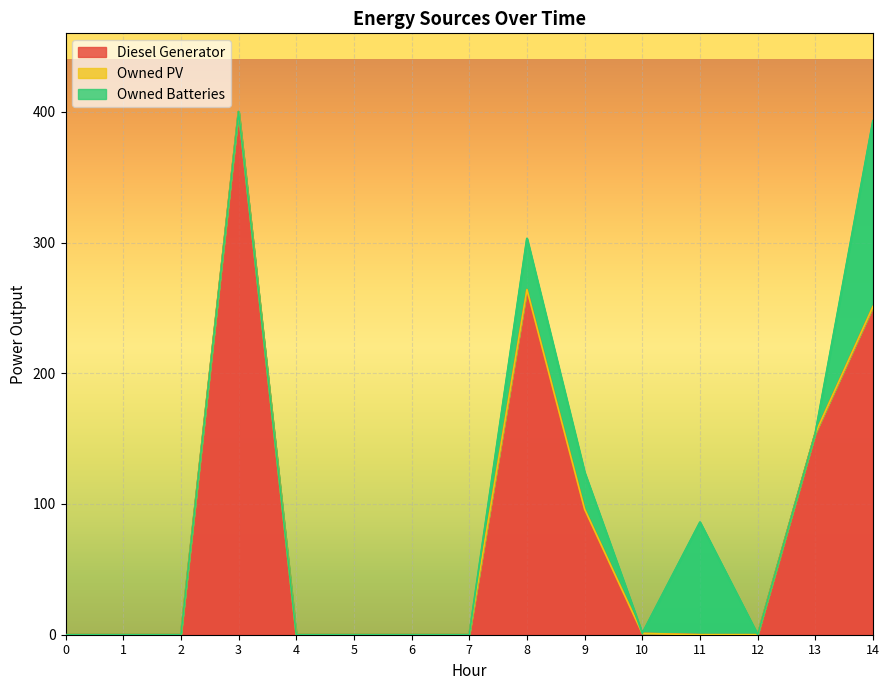

How many lines are shown in the chart?

3